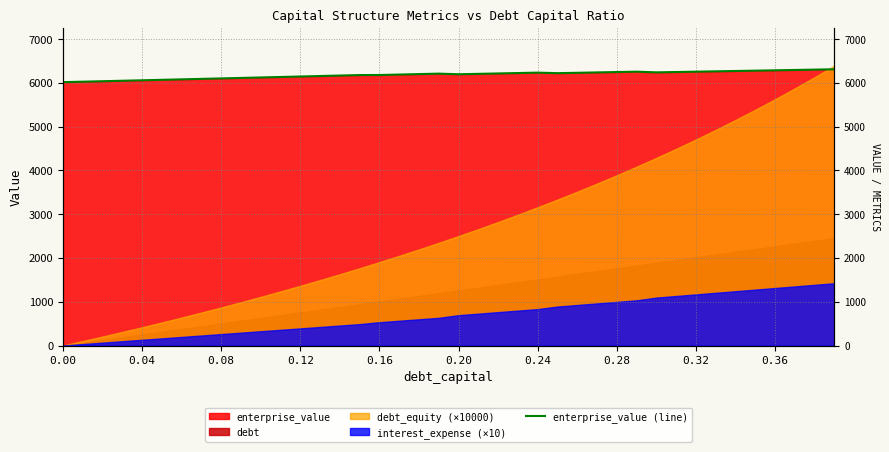

What is the sum of the values at 0.20 and 24?

12302.3